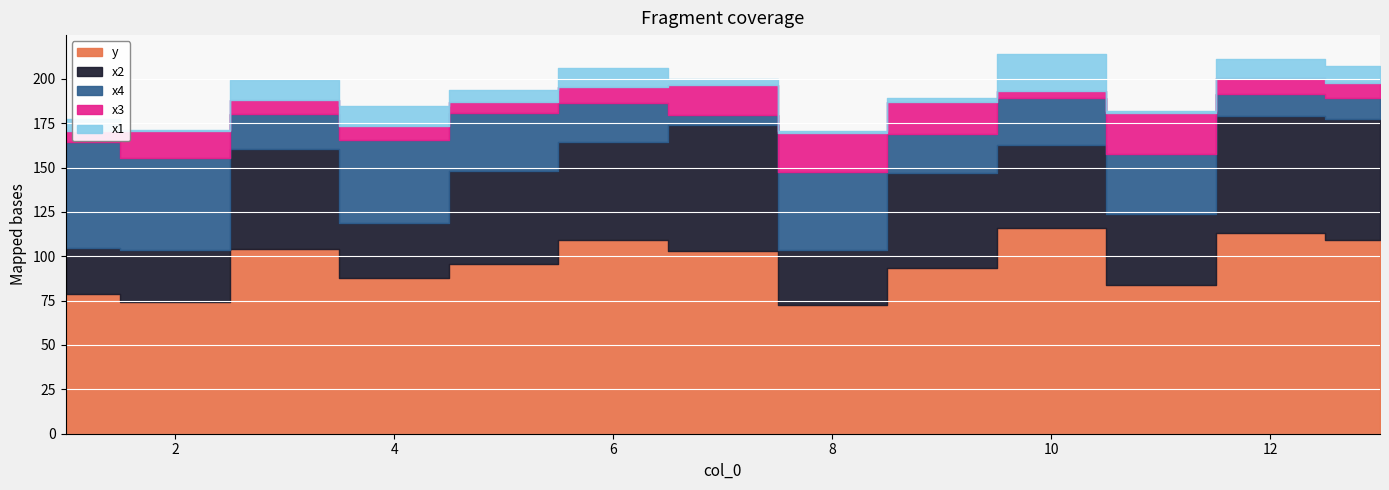

List the labels in order of x3 value, largest first.

11, 8, 9, 7, 2, 6, 12, 3, 4, 13, 1, 5, 10